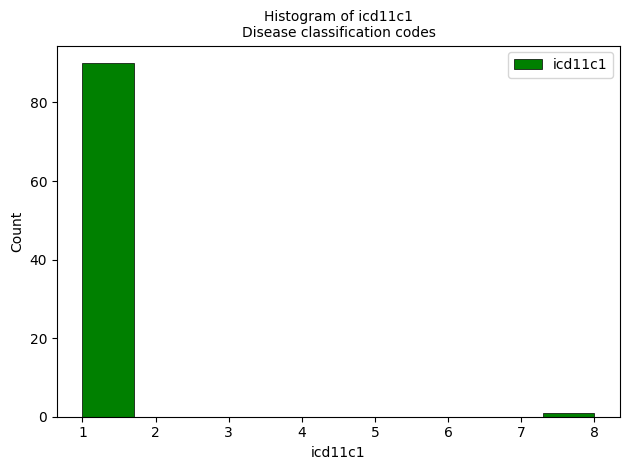

Which range on the x-axis has the tallest bar?

1.0 to 1.7